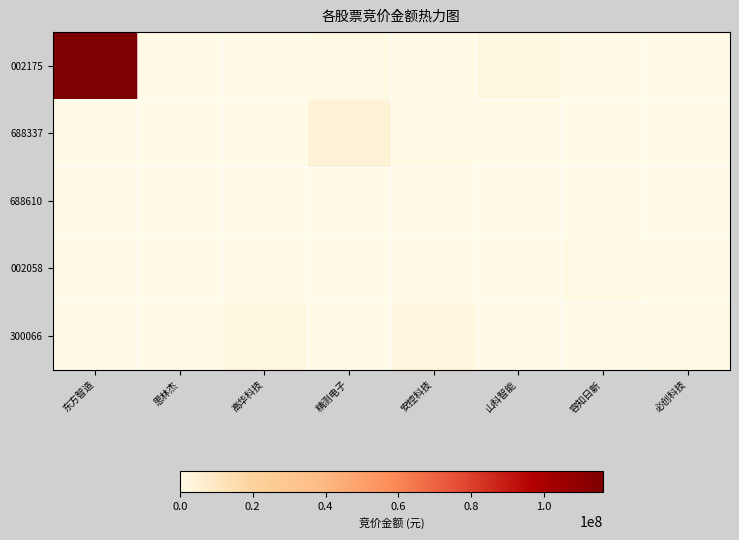

How many data points does each series have?

8